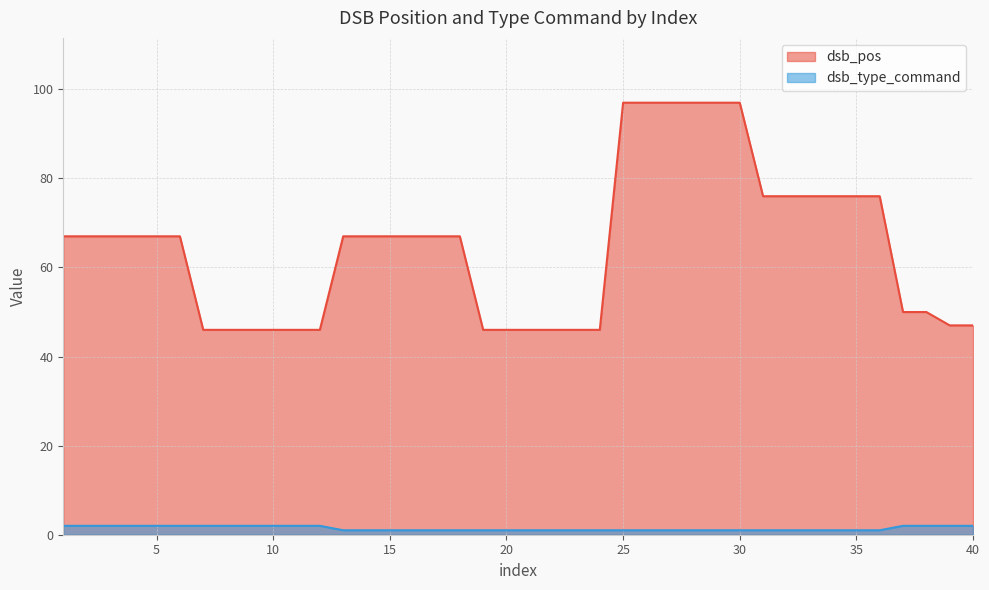

What is the spread (max minus min) of values at 24?

45